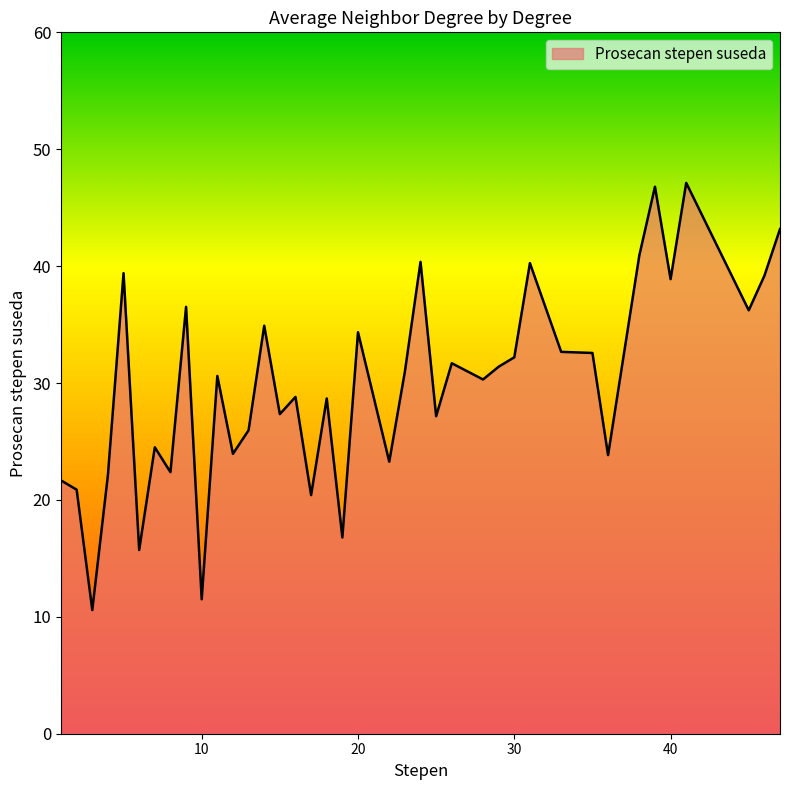

What is the difference between the maximum and minimum values?

36.5